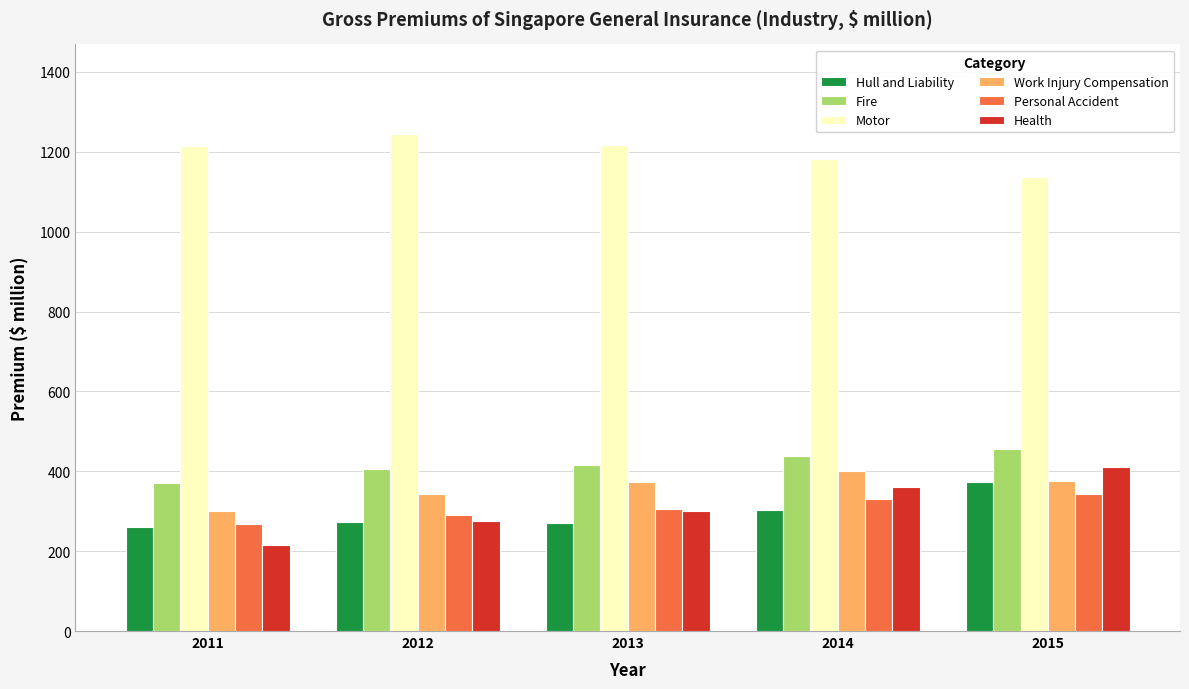

What is the spread (max minus min) of values at 2013?

948.7